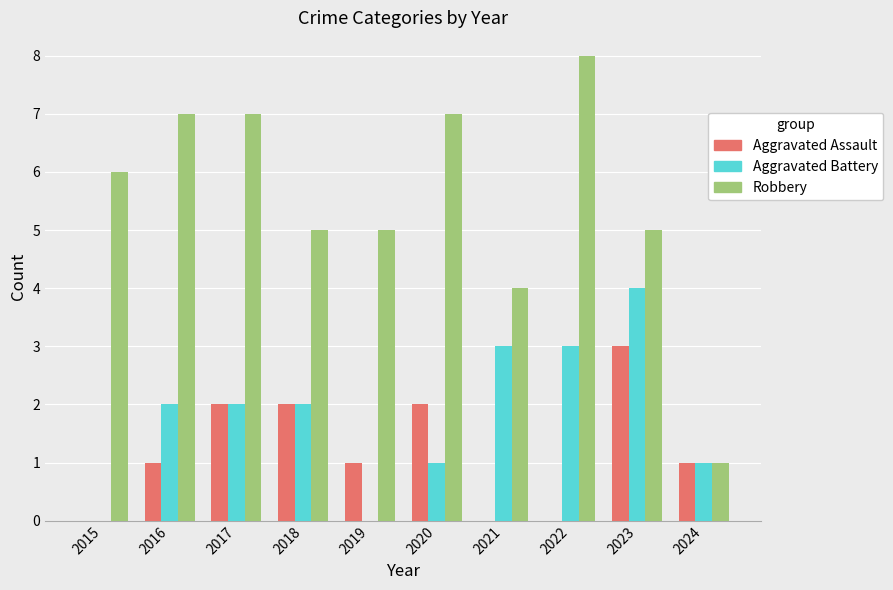

Which series changed the most between 2016 and 2018?

Robbery